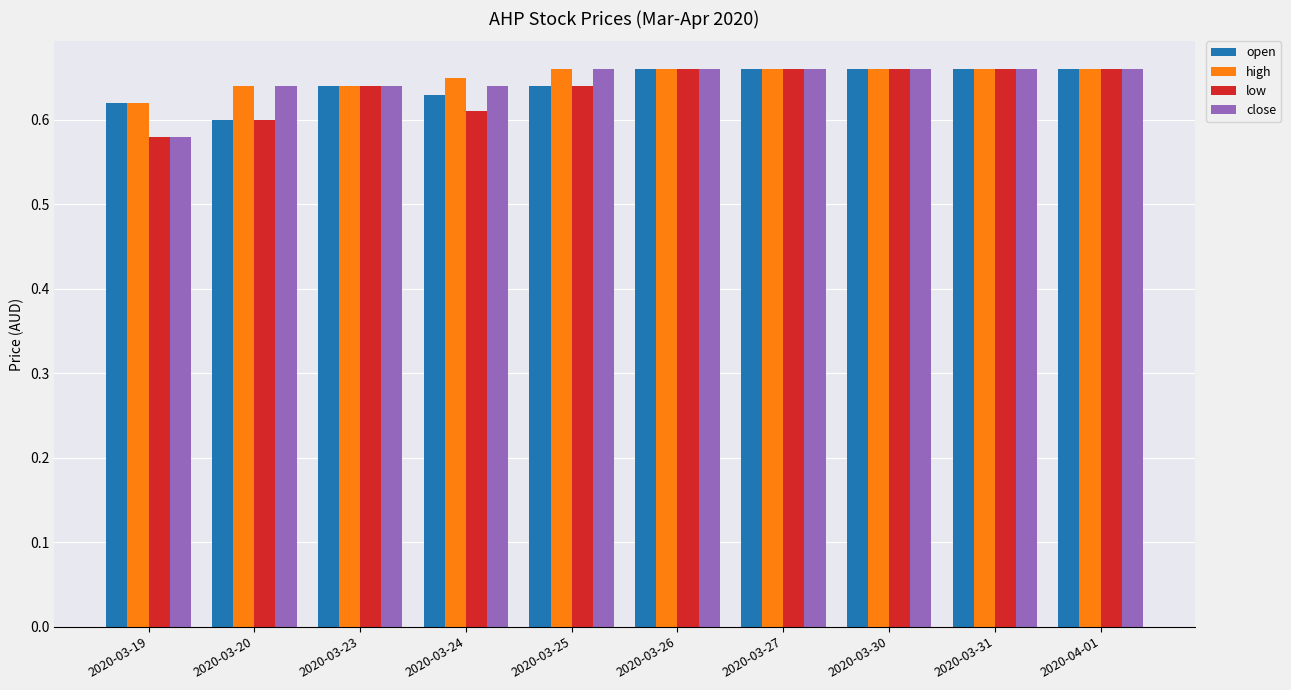

Is the value of high at 2020-03-23 greater than the value of open at 2020-03-20?

Yes